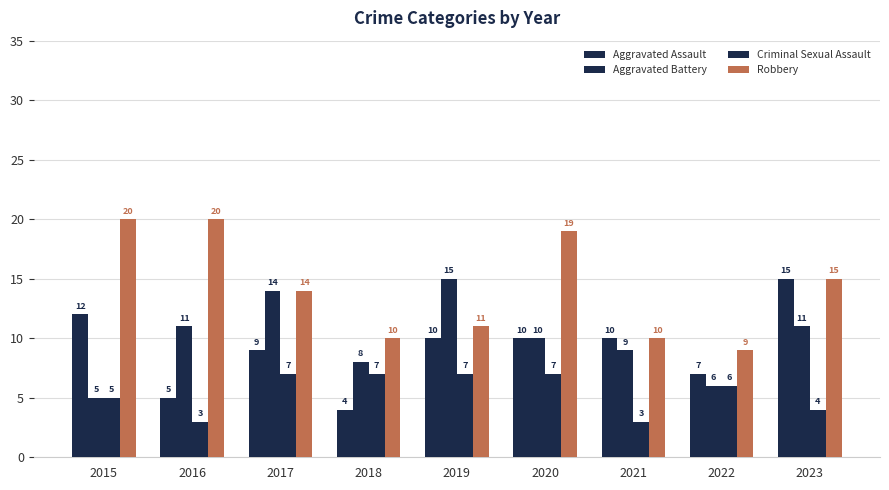

Reading right to left, list all the values displayed in this chart.

Aggravated Assault: 15	7	10	10	10	4	9	5	12
Aggravated Battery: 11	6	9	10	15	8	14	11	5
Criminal Sexual Assault: 4	6	3	7	7	7	7	3	5
Robbery: 15	9	10	19	11	10	14	20	20